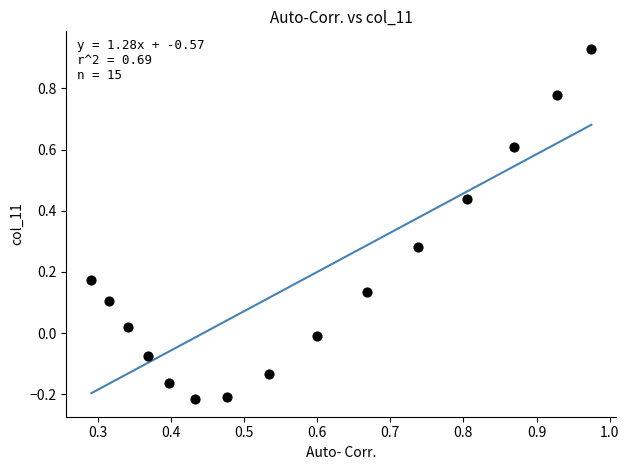

What is the range of X values (max minus min)?

0.7